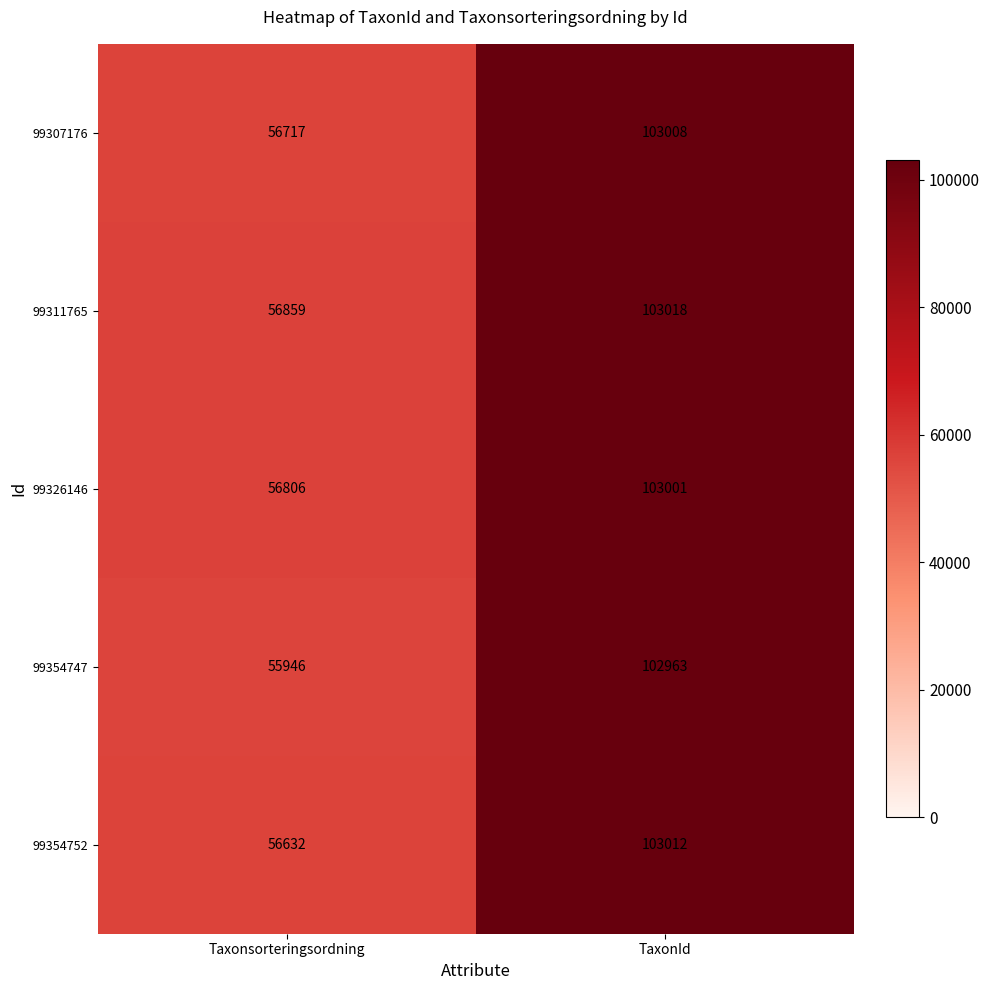

At which category does the chart reach its peak across all series?

TaxonId